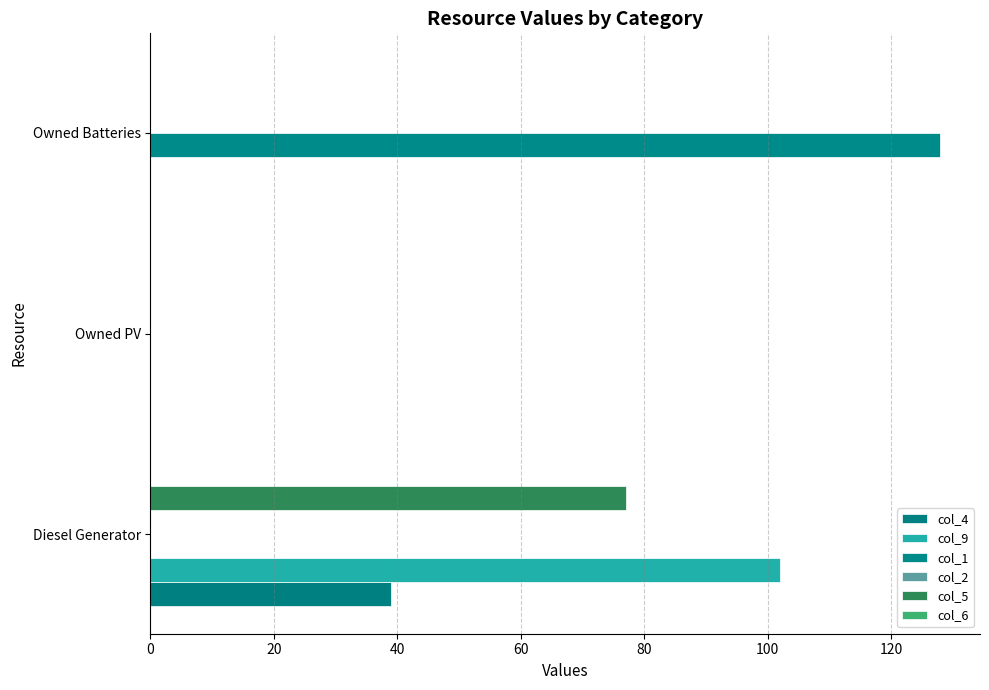

Reading left to right, extract all data points from this chart.

col_4: 39.0	0.0	0.0
col_9: 102.0	0.0	0.0
col_1: 0.0	0.0	128.0
col_2: 0.1	0.1	0.1
col_5: 77.0	0.0	0.0
col_6: 0.1	0.1	0.1